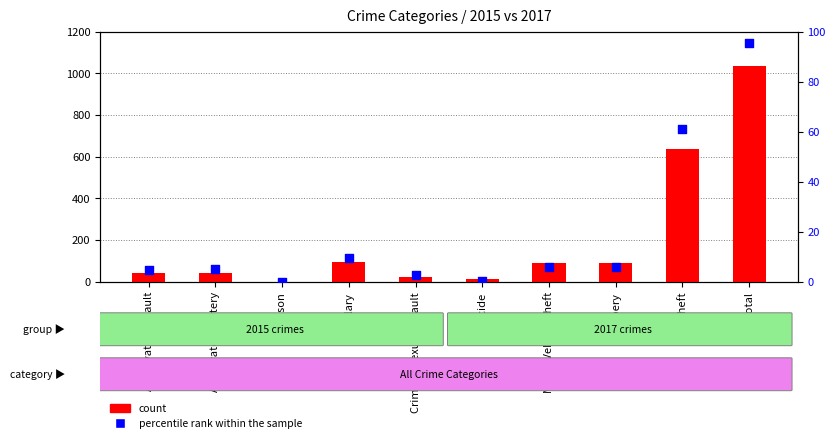

Which series has the largest total across all categories?

count